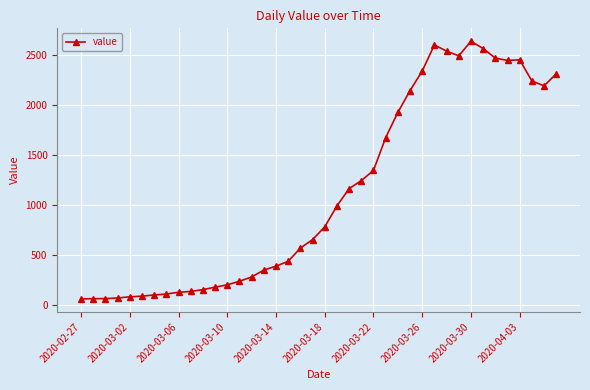

What is the difference between the maximum and second lowest values?

2574